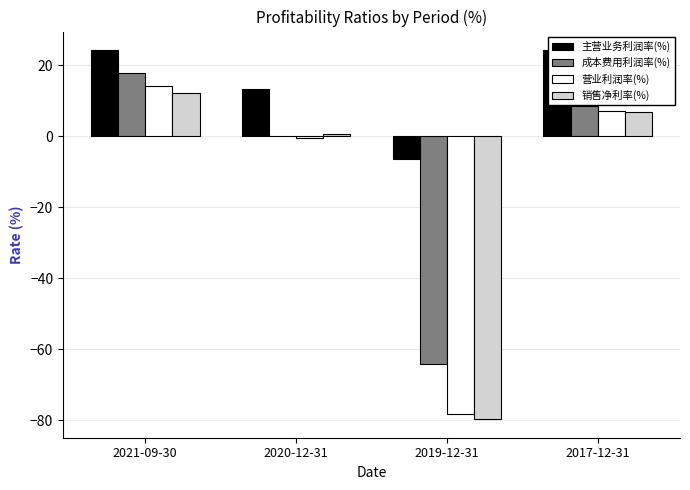

What is the sum of all 成本费用利润率(%) values?

-37.5